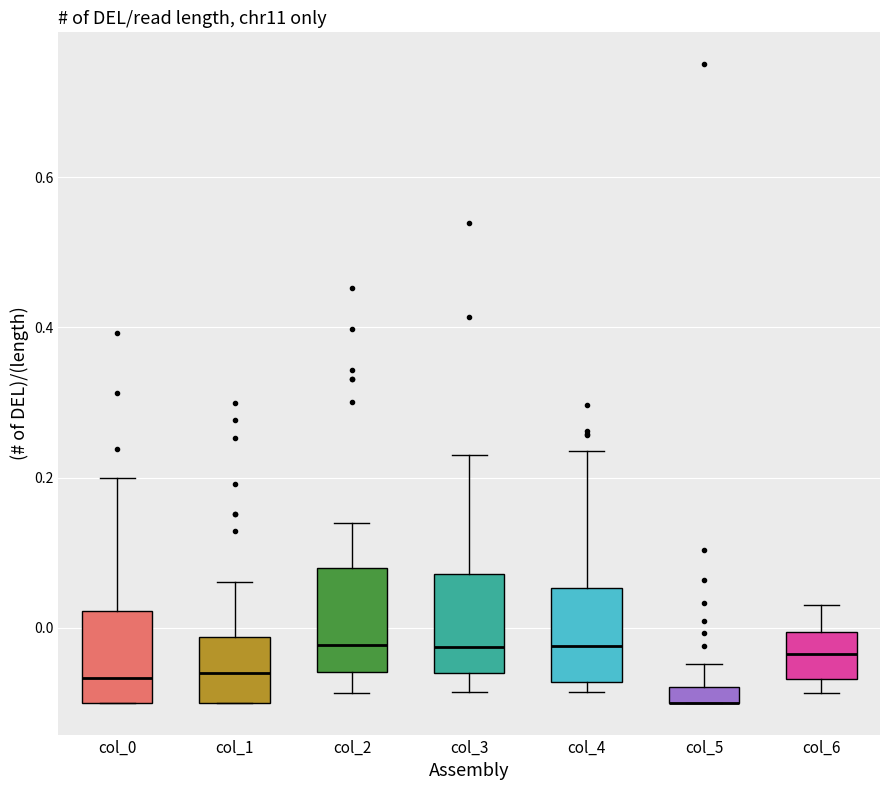

Where does the upper whisker of the box for col_2 end on the y-axis? The values are not printed on the chart, so give them approximately, as read against the axis.

0.14